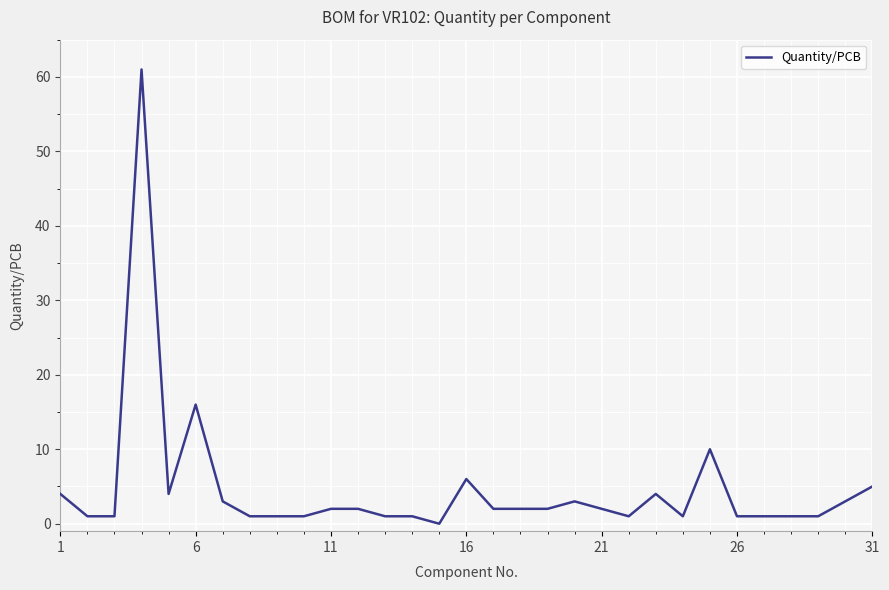

What is the maximum value shown in the chart?

61